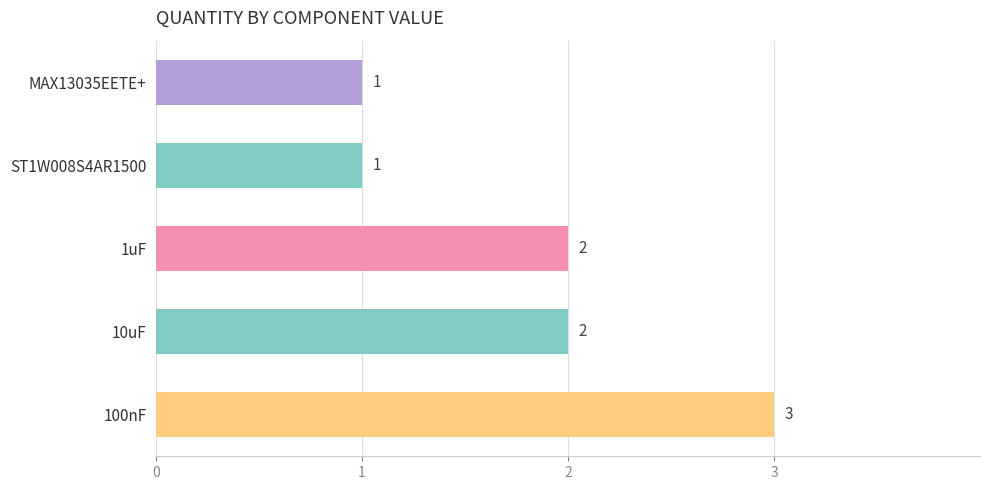

Approximately how many times larger is the value at MAX13035EETE+ compared to ST1W008S4AR1500?

1.0